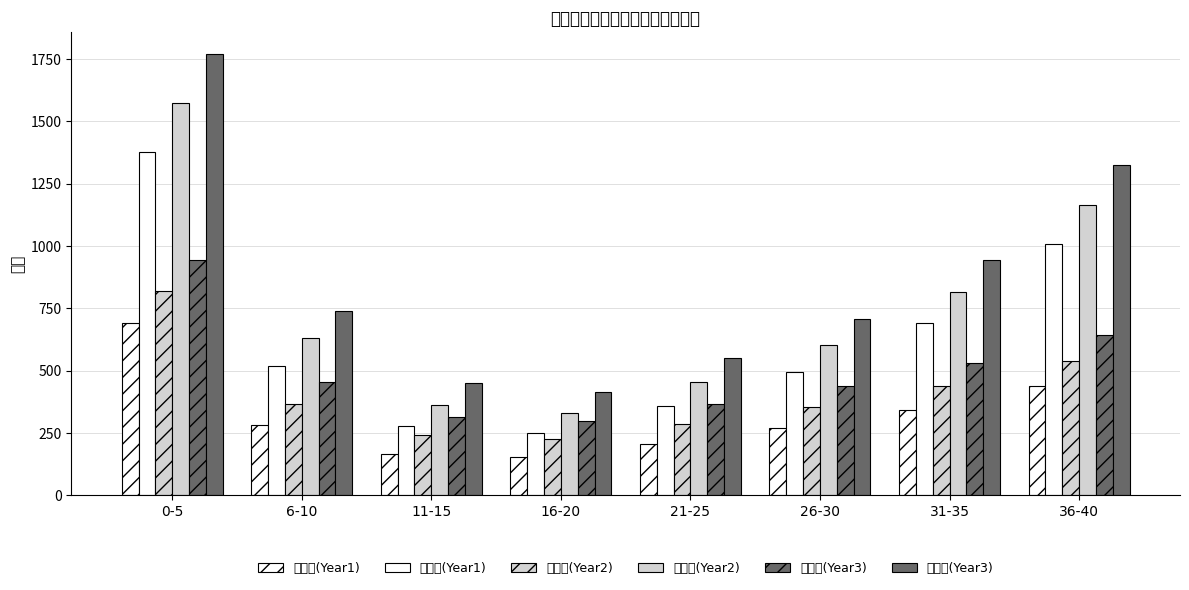

What is the difference between the highest and lowest values at 16-20?

262.5